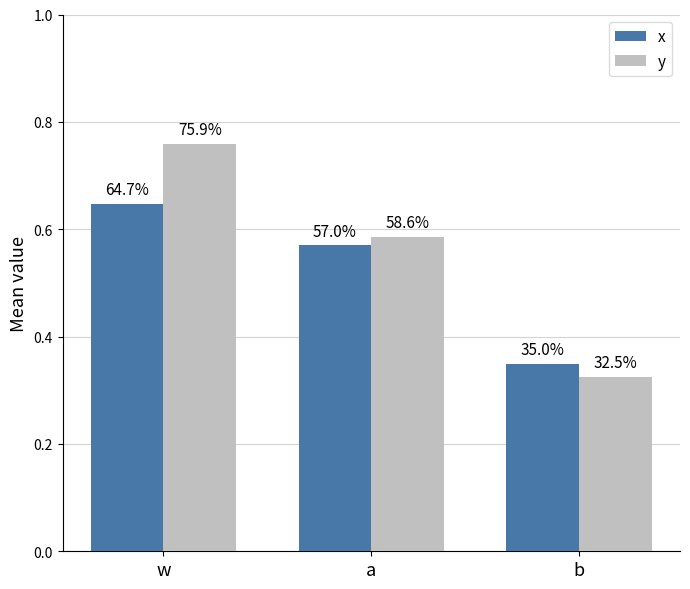

What is the label of the 2nd bar from the right?

a